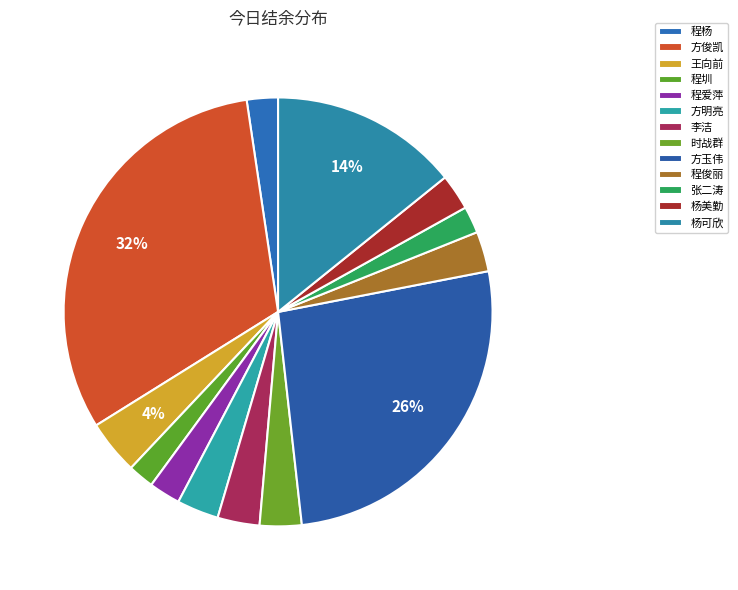

Approximately how many times larger is the value at 李洁 compared to 程俊丽?

1.0